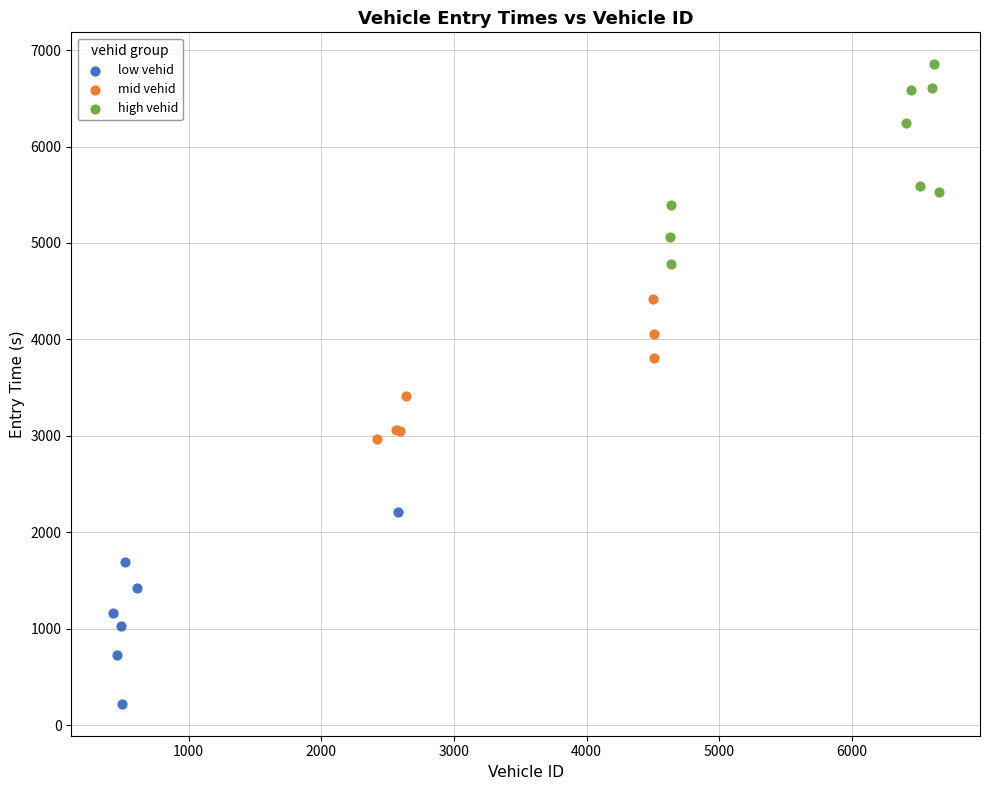

What are all the series names shown in the legend?

low vehid, mid vehid, high vehid